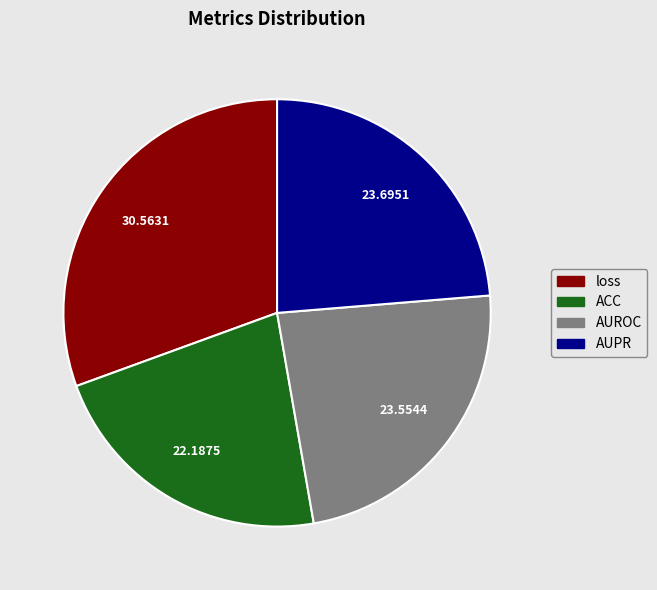

Is the sum of ACC and loss greater than half?

Yes